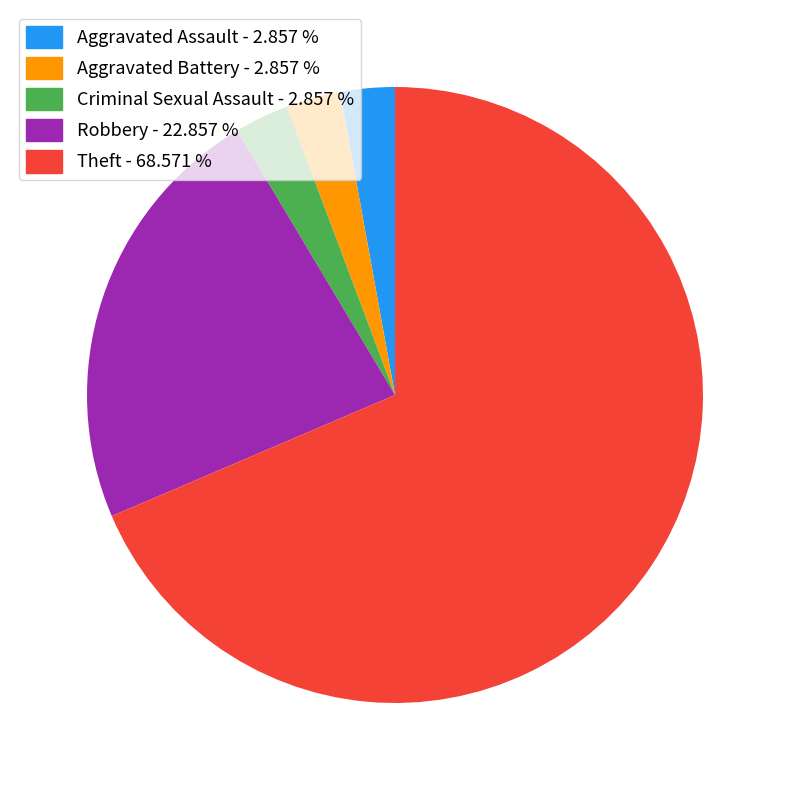

Count the number of slices in the pie.

5